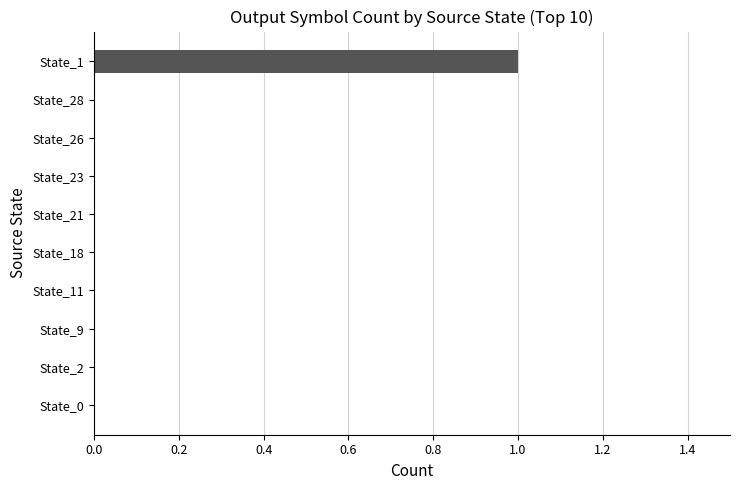

Which label corresponds to the largest value in the chart?

State_1